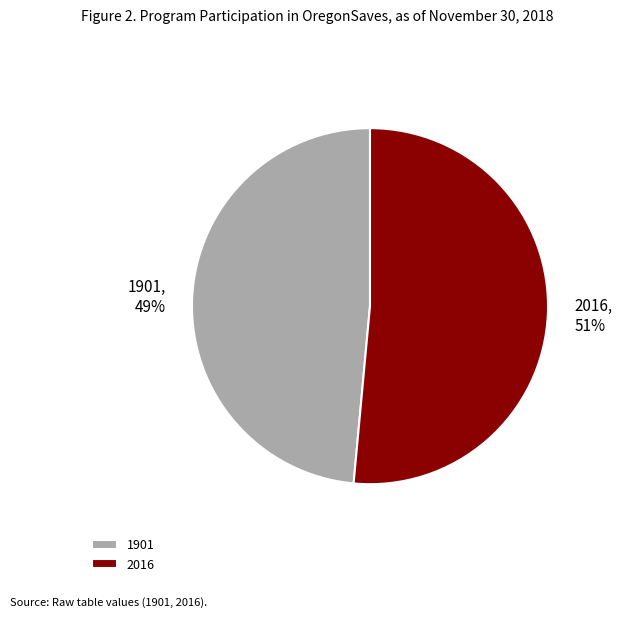

The 2016 slice represents 51% of the pie. True or false?

True